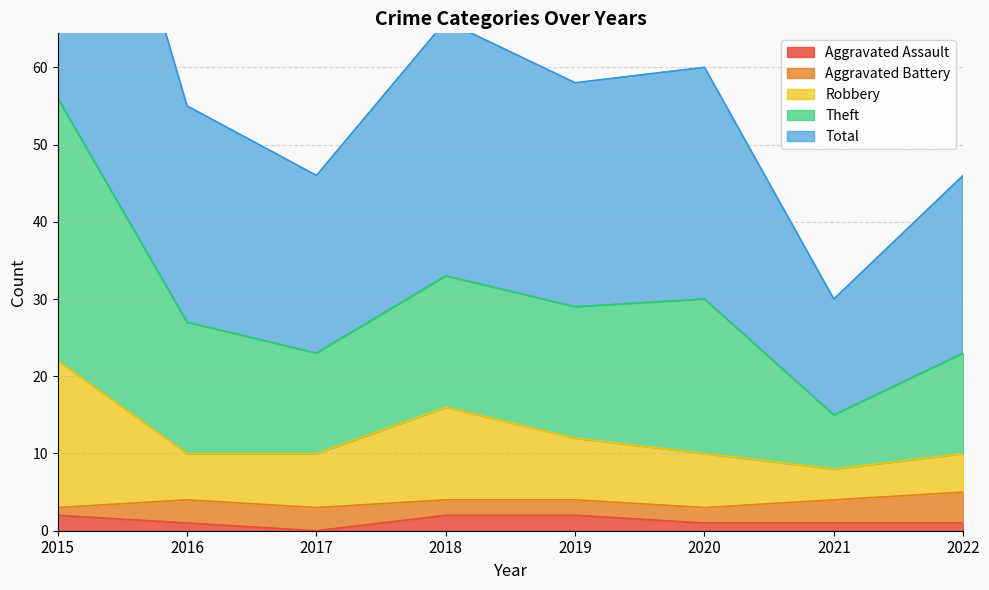

Does the chart have visible grid lines?

Yes